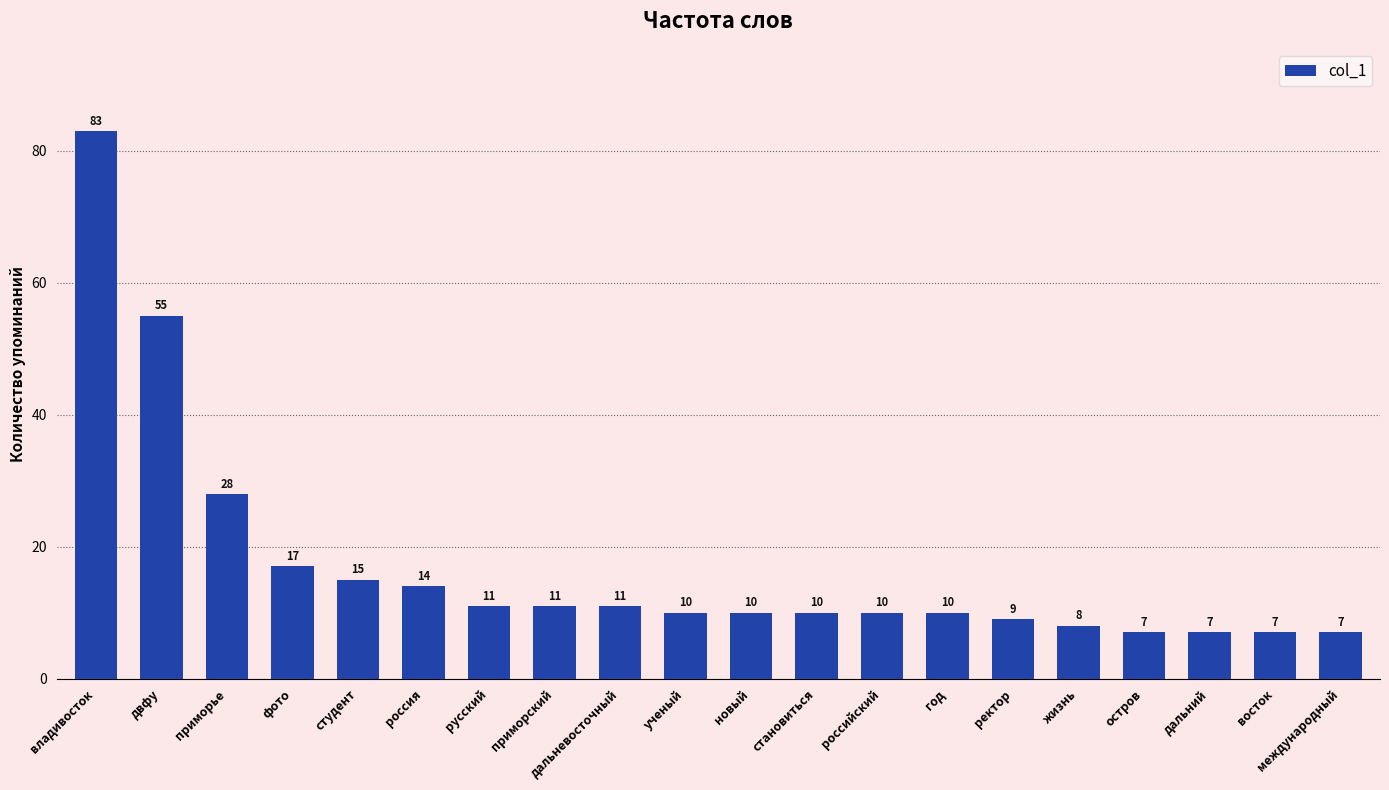

What is the average value?

17